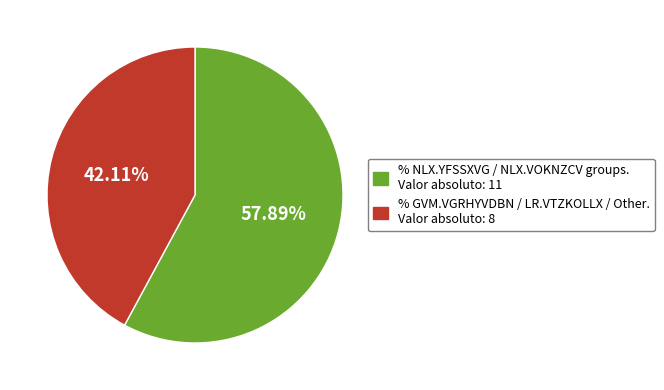

Rank the categories by value from highest to lowest.

% NLX.YFSSXVG / NLX.VOKNZCV groups. Valor absoluto: 11, % GVM.VGRHYVDBN / LR.VTZKOLLX / Other. Valor absoluto: 8